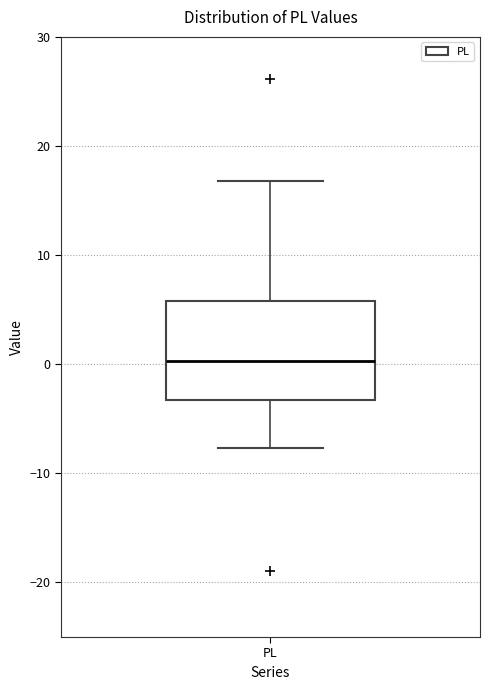

Read this box plot against the y-axis: the position of the median line, the range covered by the box, and the ends of both whiskers. The values are not printed on the chart, so give them approximately, as read against the axis.

median 0, box -3 to 6, whiskers -8 to 17